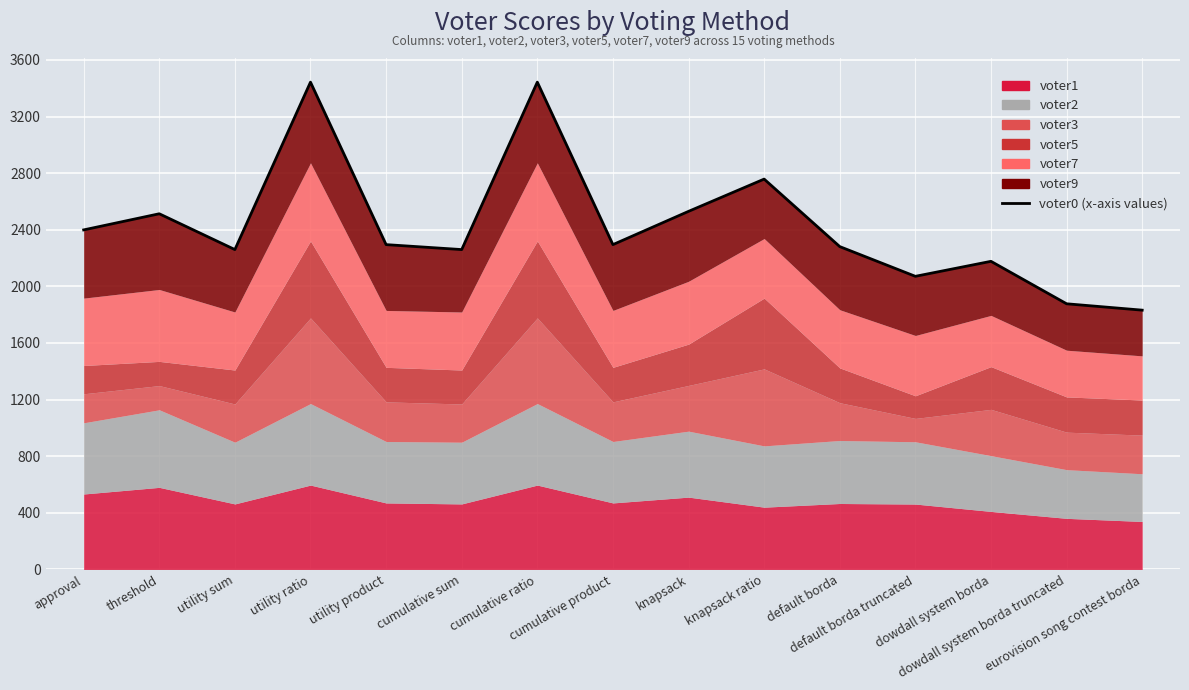

The value at default borda is 3447. True or false?

False